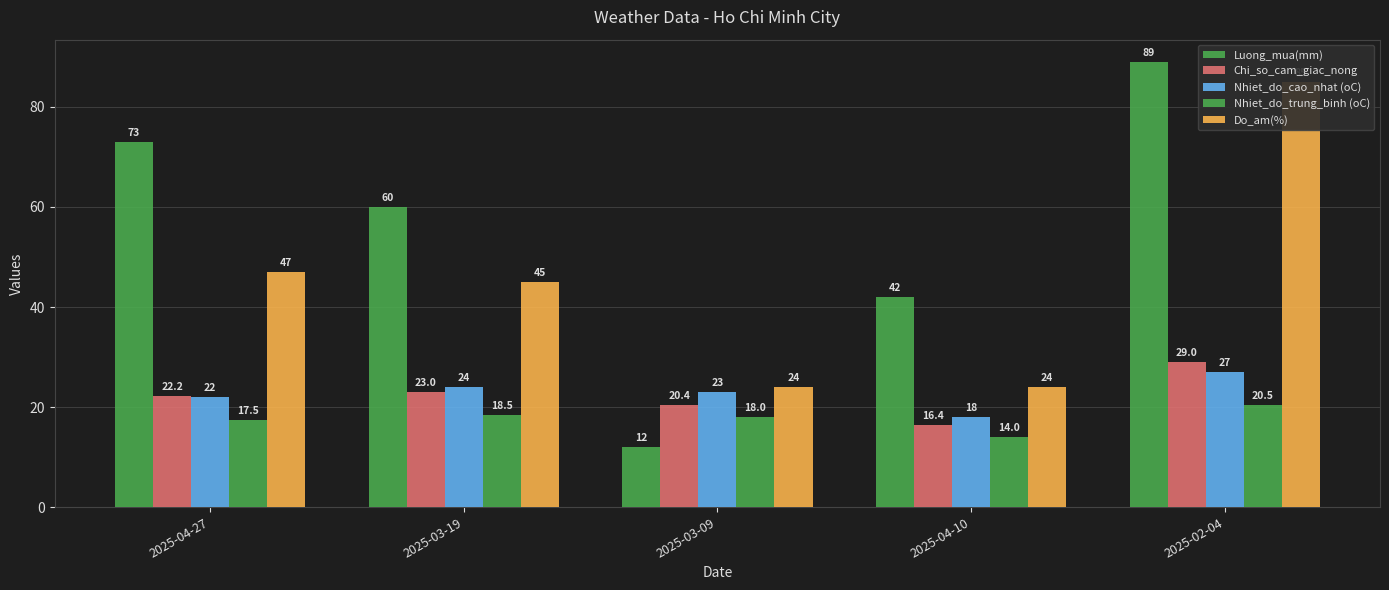

What is the sum of all Nhiet_do_cao_nhat (oC) values?

114.0